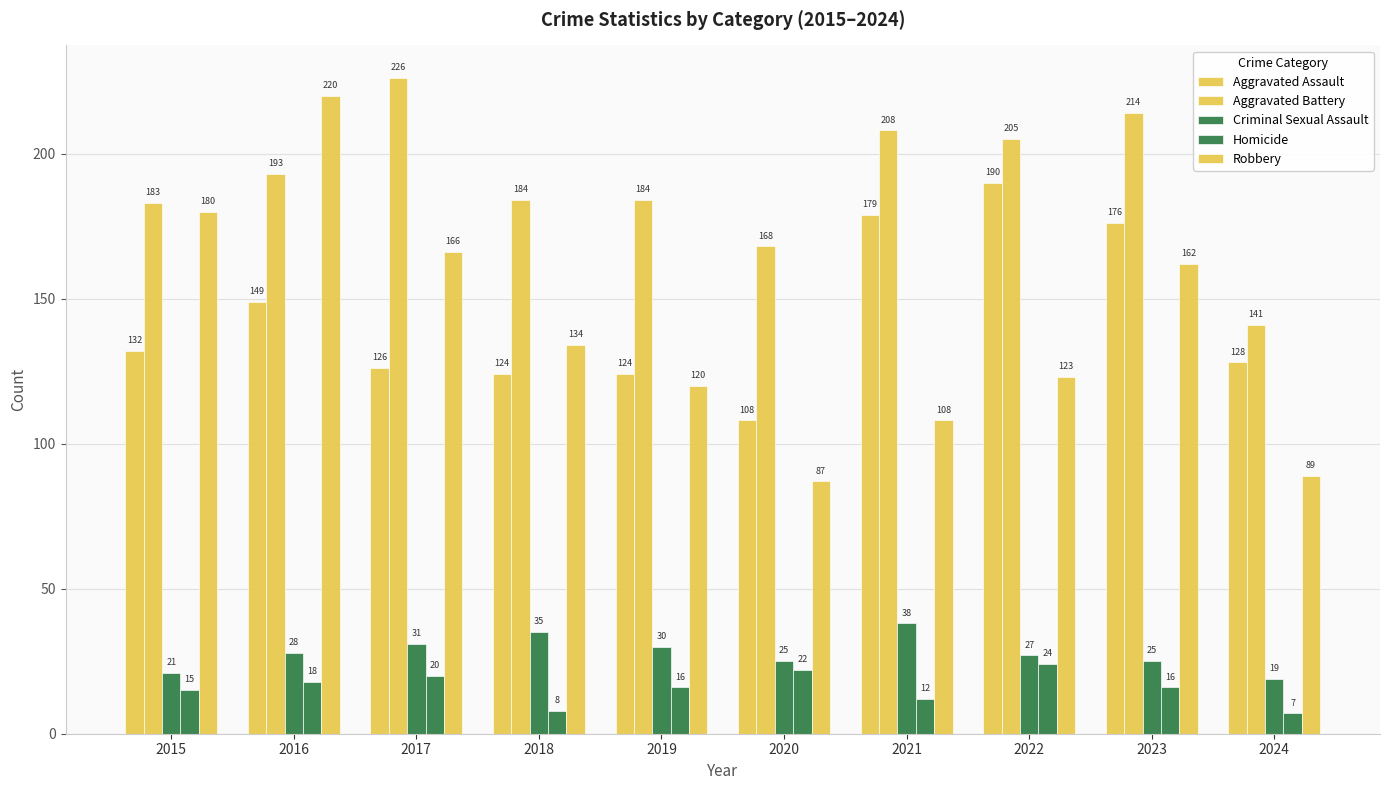

Where does the Homicide series first go above 16?

2016